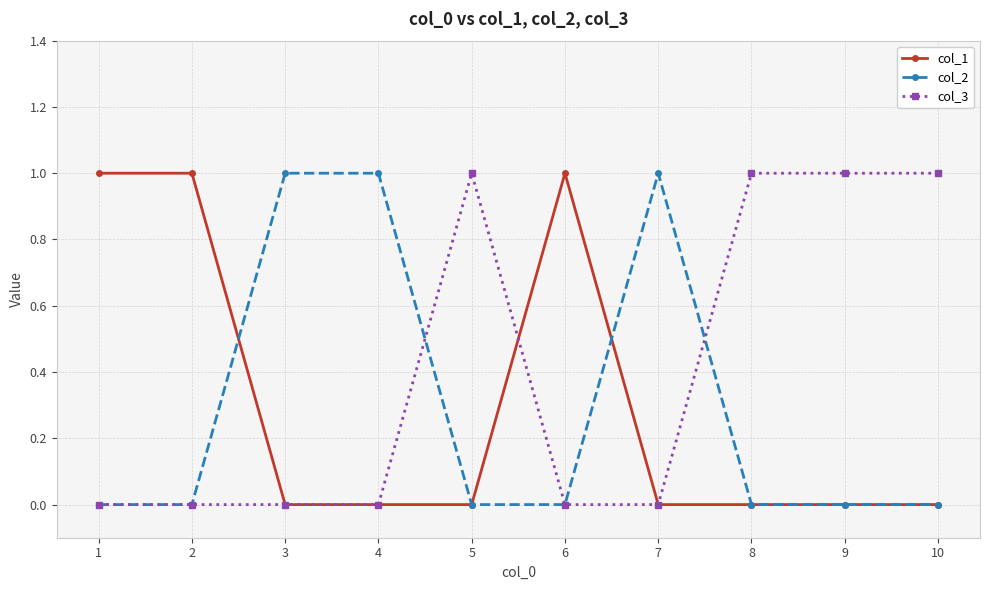

What is the value of the col_3 point at the 9th from the left?

1